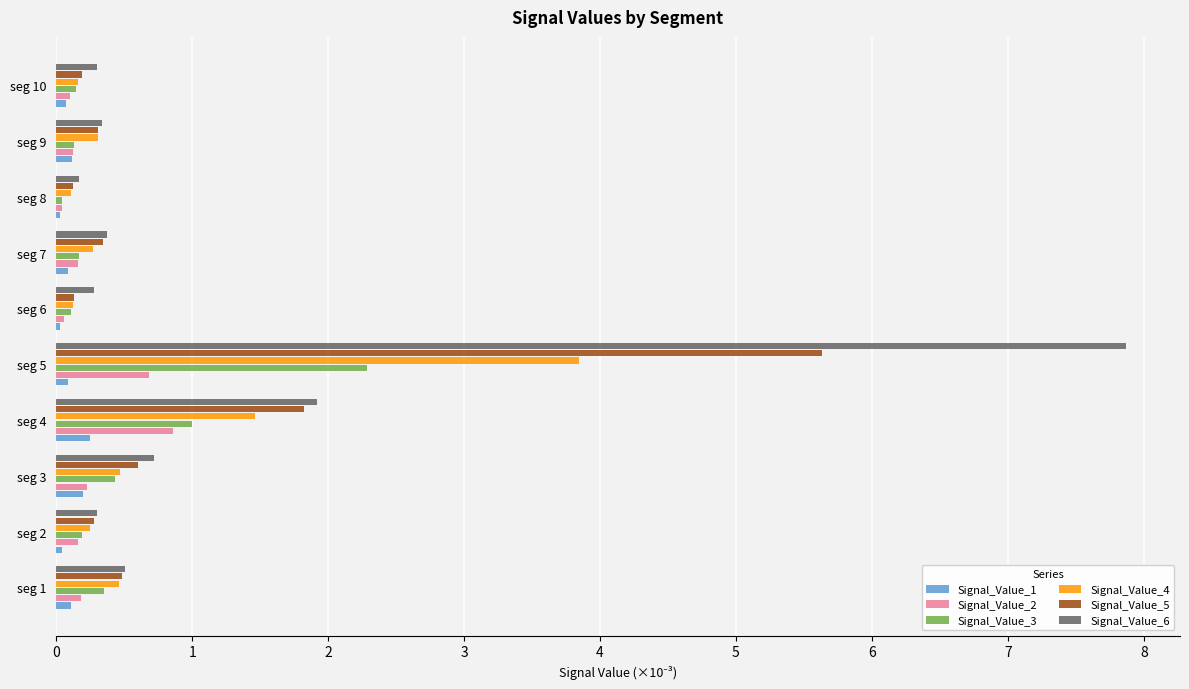

At which category is the sum across all series the highest?

seg 5